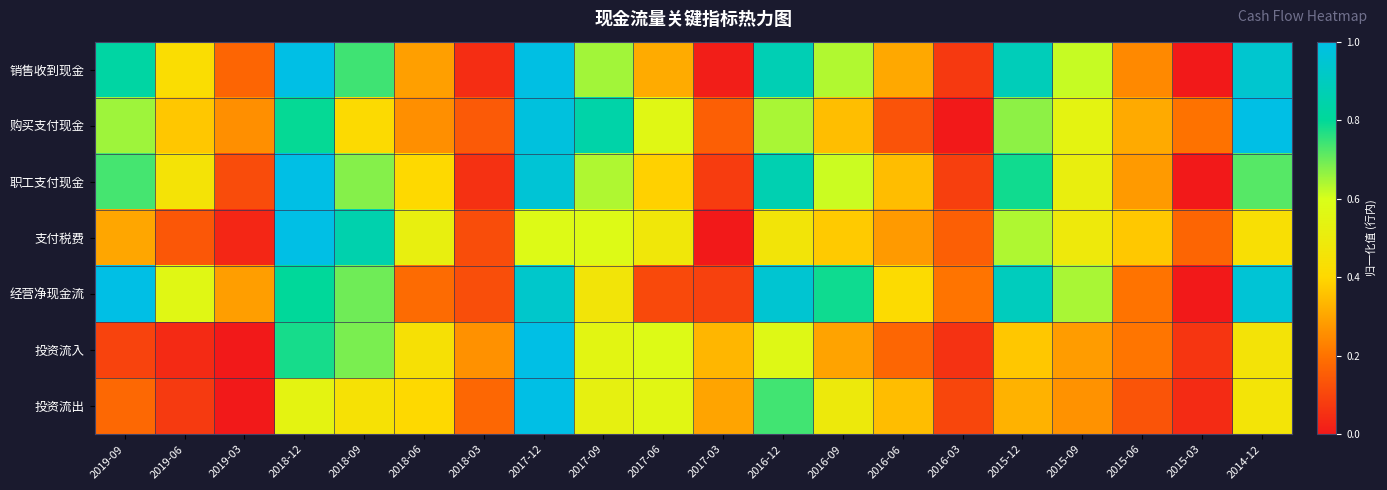

How many series are shown in this chart?

7